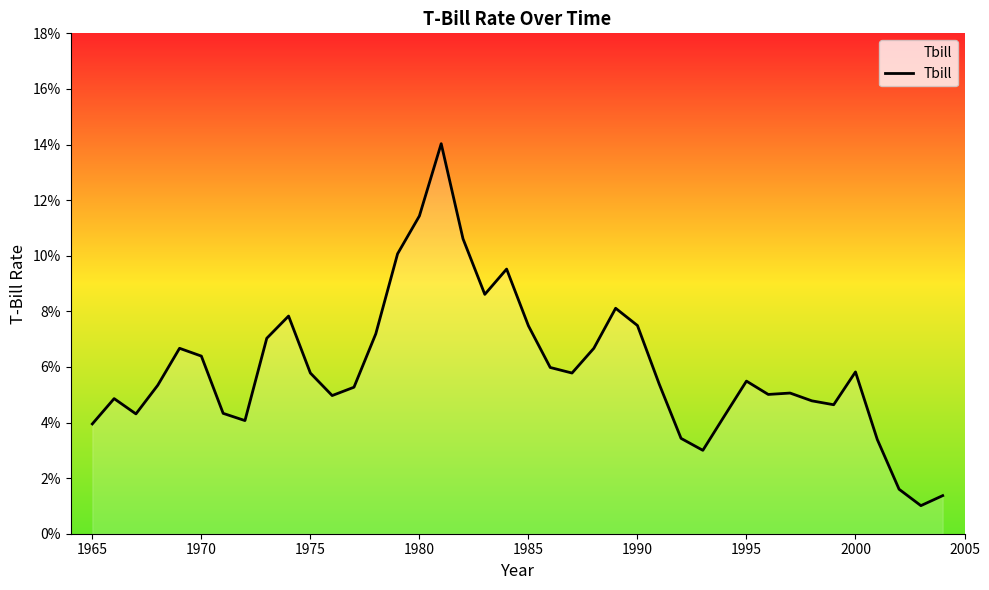

Is this an area chart (filled region under the line)?

Yes